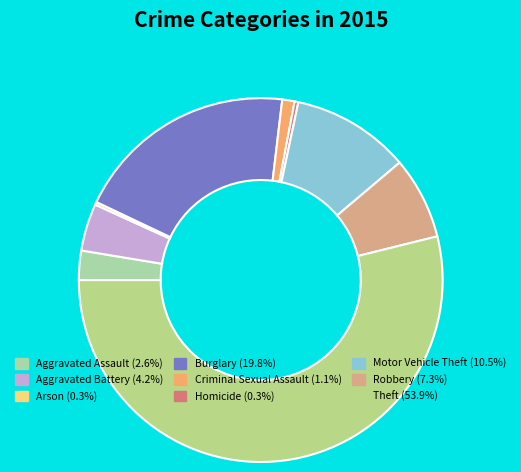

To the nearest percent, what is the difference between the largest and smallest slice percentages?

54%